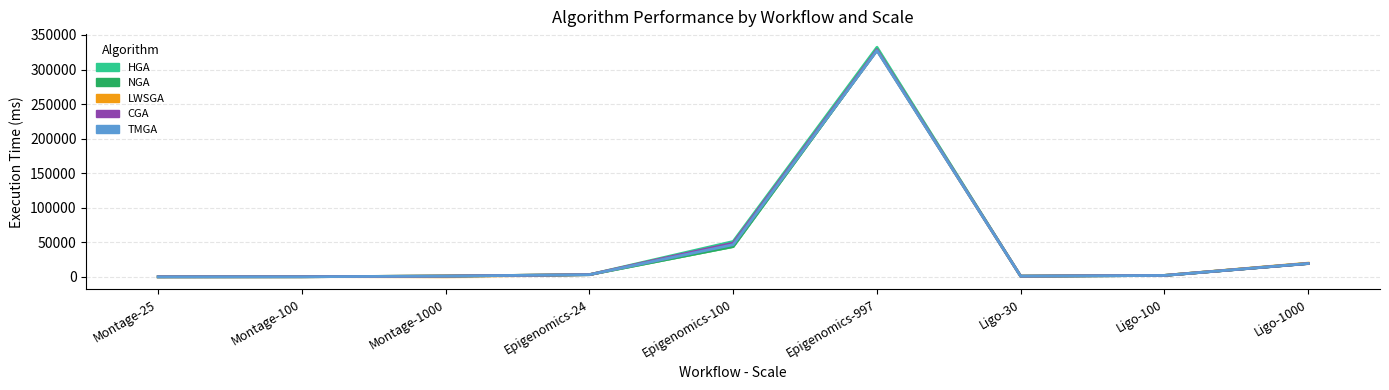

What position from the left is Ligo-100?

8